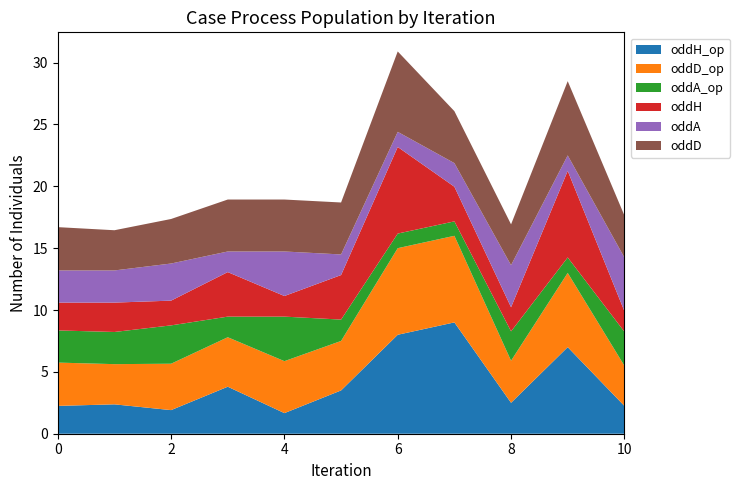

Reading left to right, list all the values displayed in this chart.

oddH_op: 0=2.2	1=2.4	2=1.9	3=3.8	4=1.7	5=3.5	6=8.0	7=9.0	8=2.5	9=7.0	10=2.2
oddD_op: 0=3.5	1=3.2	2=3.8	3=4.0	4=4.2	5=4.0	6=7.0	7=7.0	8=3.4	9=6.0	10=3.2
oddA_op: 0=2.6	1=2.6	2=3.1	3=1.7	4=3.6	5=1.7	6=1.2	7=1.2	8=2.4	9=1.2	10=2.8
oddH: 0=2.2	1=2.4	2=2.0	3=3.6	4=1.7	5=3.6	6=7.0	7=2.8	8=1.9	9=7.0	10=1.7
oddA: 0=2.6	1=2.6	2=3.0	3=1.7	4=3.6	5=1.7	6=1.2	7=1.9	8=3.4	9=1.2	10=4.3
oddD: 0=3.5	1=3.2	2=3.6	3=4.2	4=4.2	5=4.2	6=6.5	7=4.2	8=3.3	9=6.0	10=3.4